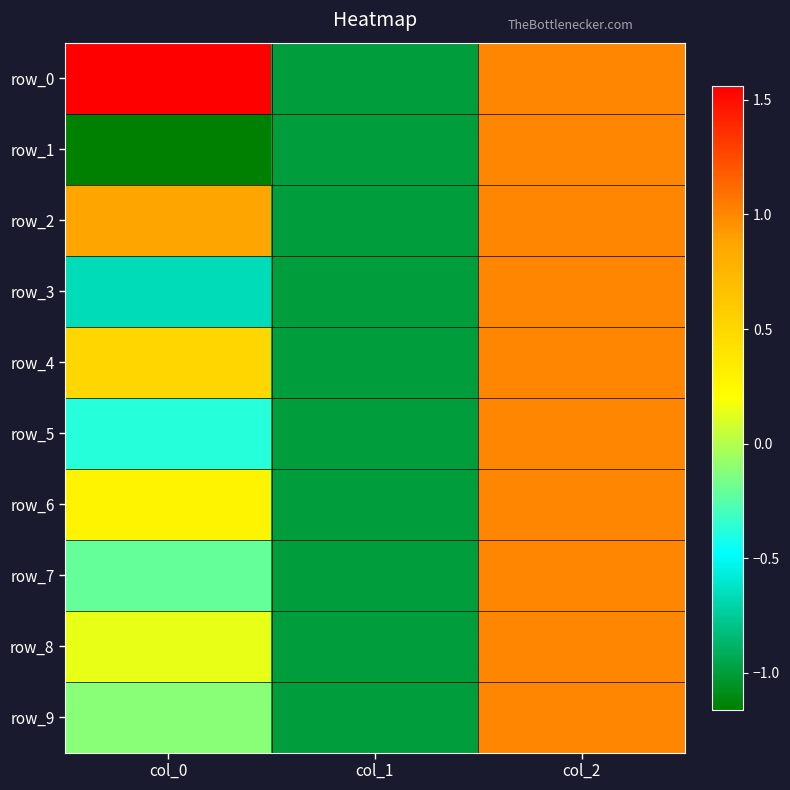

What is the average value of the row_2 series?

0.3